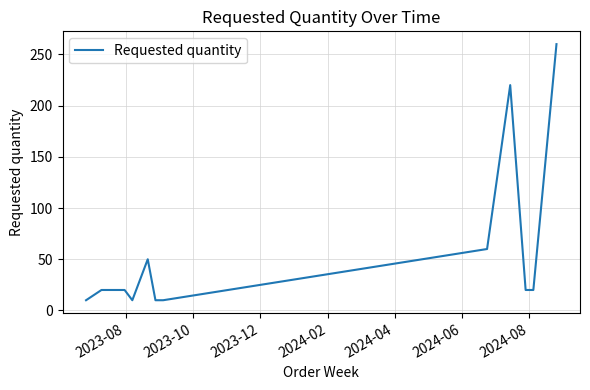

What is the difference between the maximum and minimum values?

250